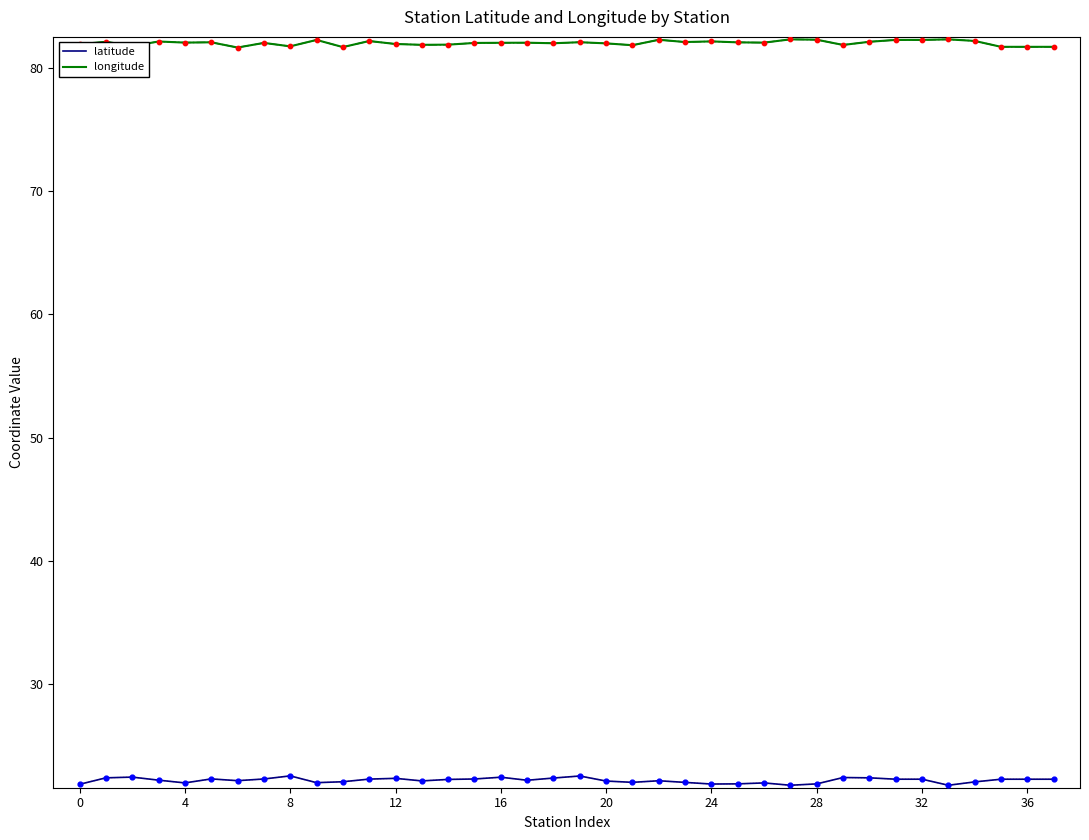

Which series has the largest total across all categories?

longitude